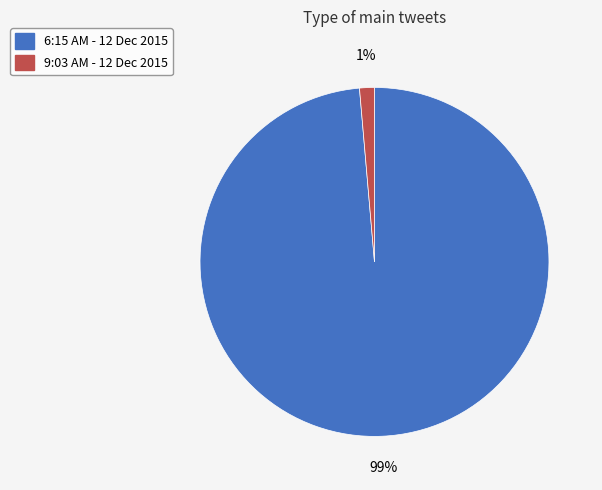

Do 6:15 AM - 12 Dec 2015 and 9:03 AM - 12 Dec 2015 together represent more than half of the pie?

Yes